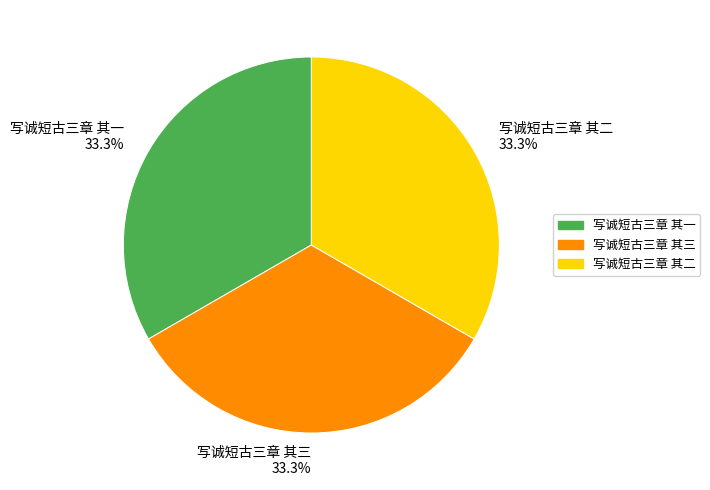

What portion of the pie excludes 写诚短古三章 其二?

66.7%